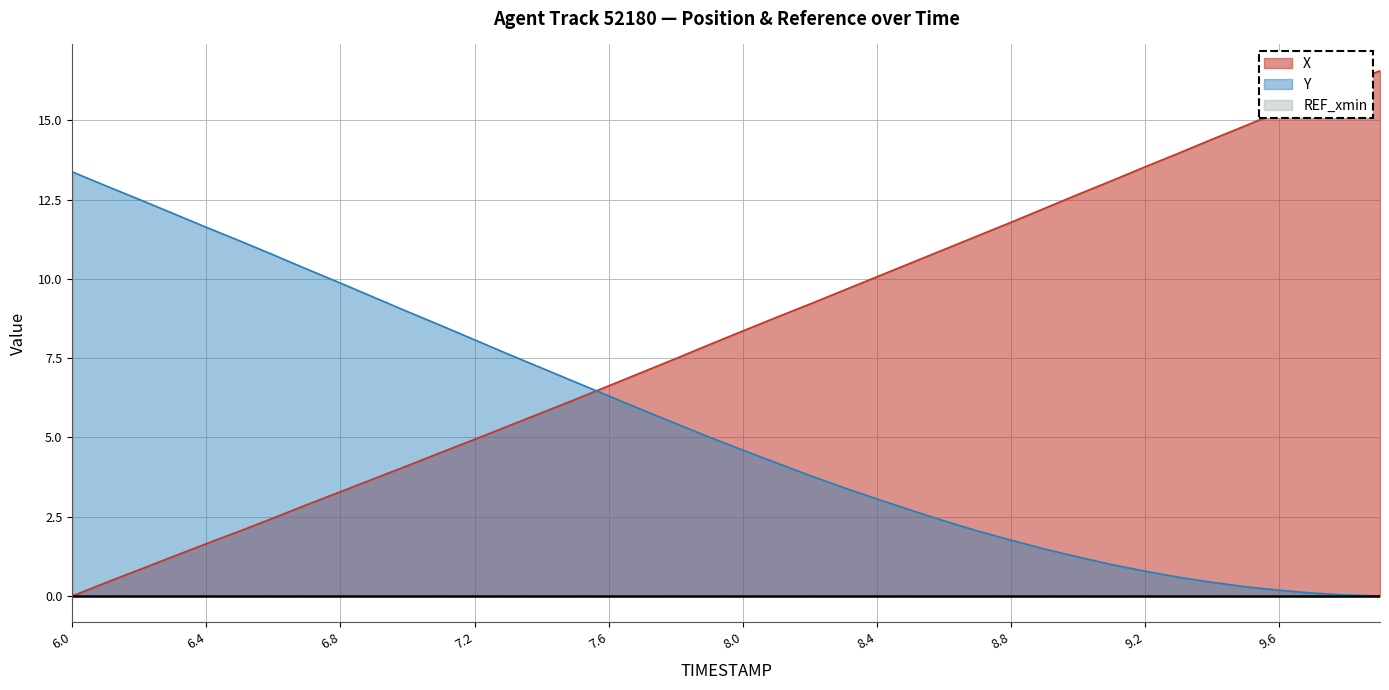

Count the number of data series in this chart.

3